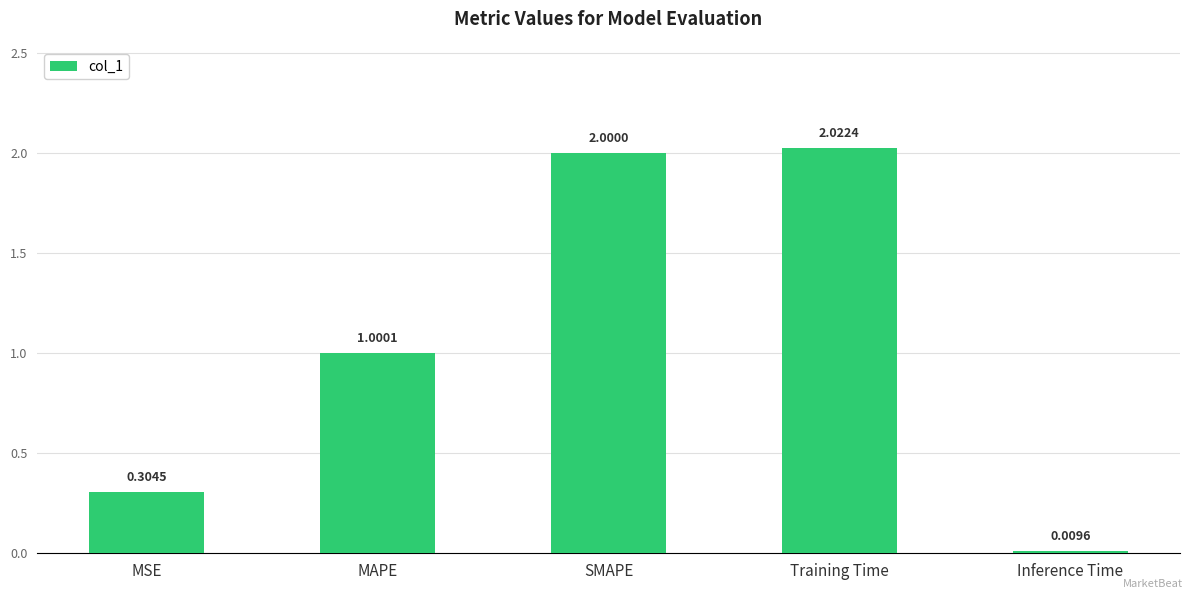

What is the label of the 1st bar from the right?

Inference Time